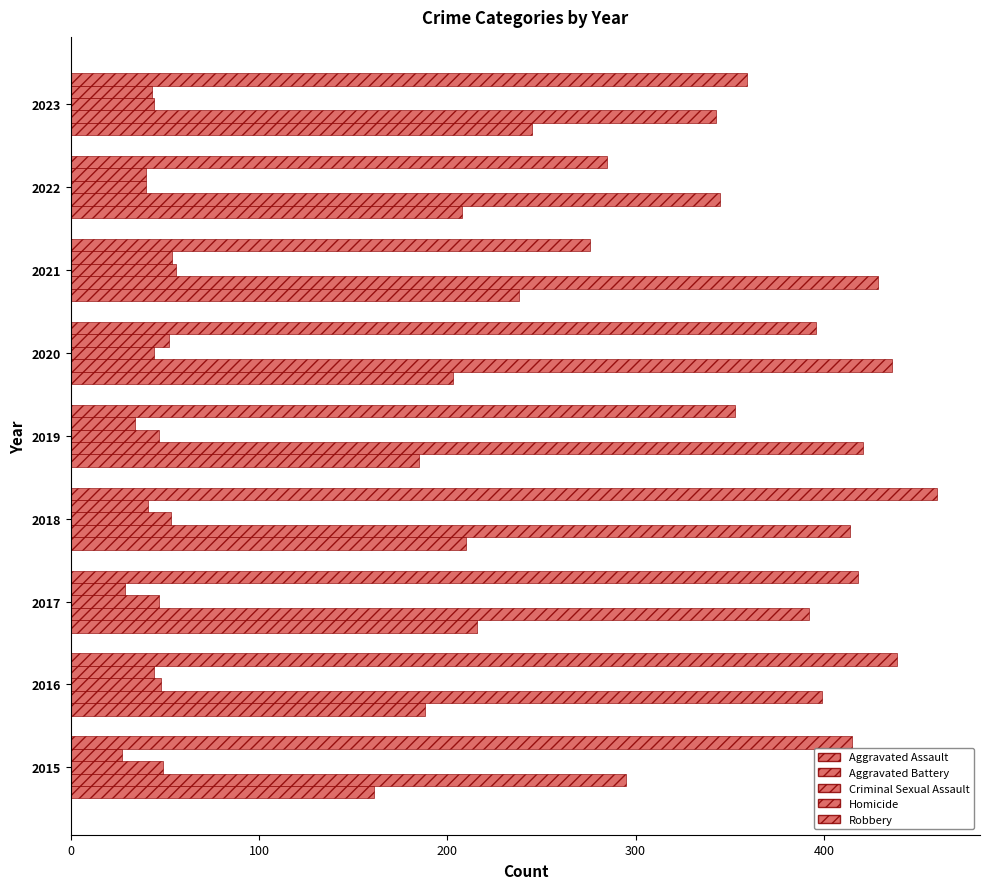

Rank the series by their maximum value, from lowest to highest.

Homicide, Criminal Sexual Assault, Aggravated Assault, Aggravated Battery, Robbery